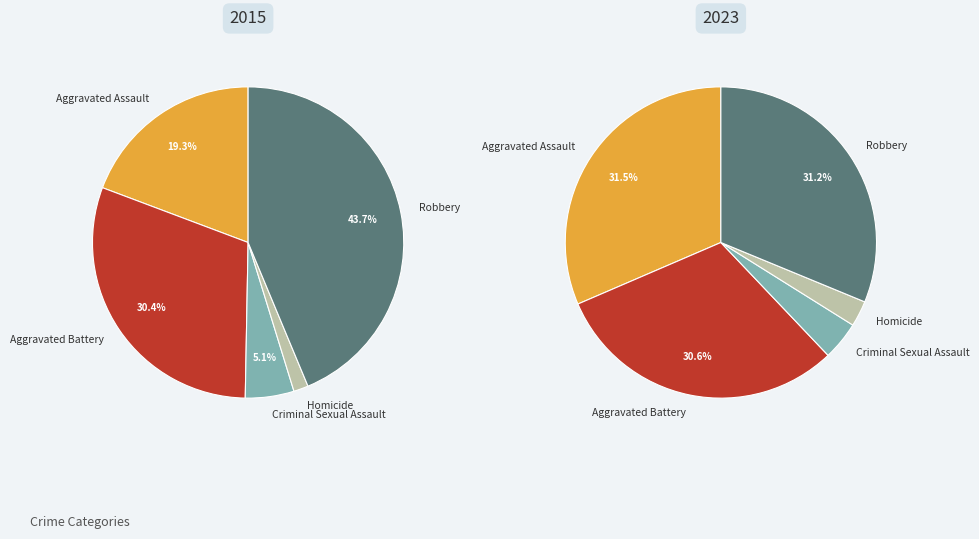

Which series changed the most between Aggravated Battery and Homicide?

2015